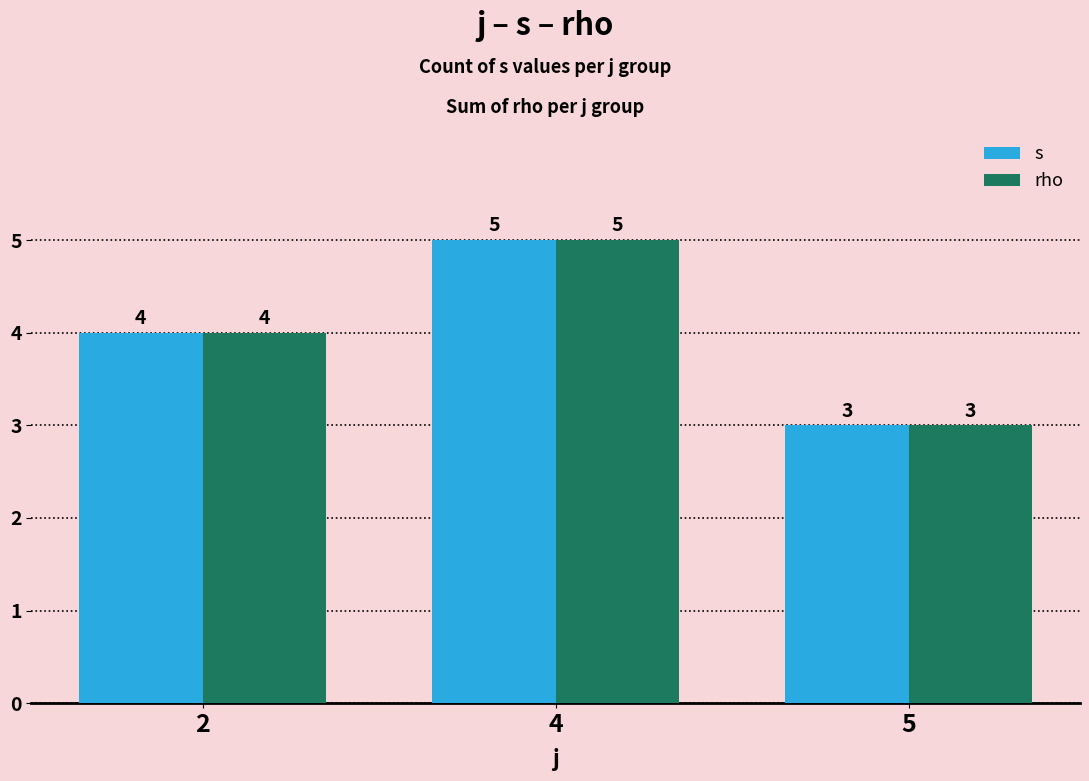

What is the minimum value for rho?

3